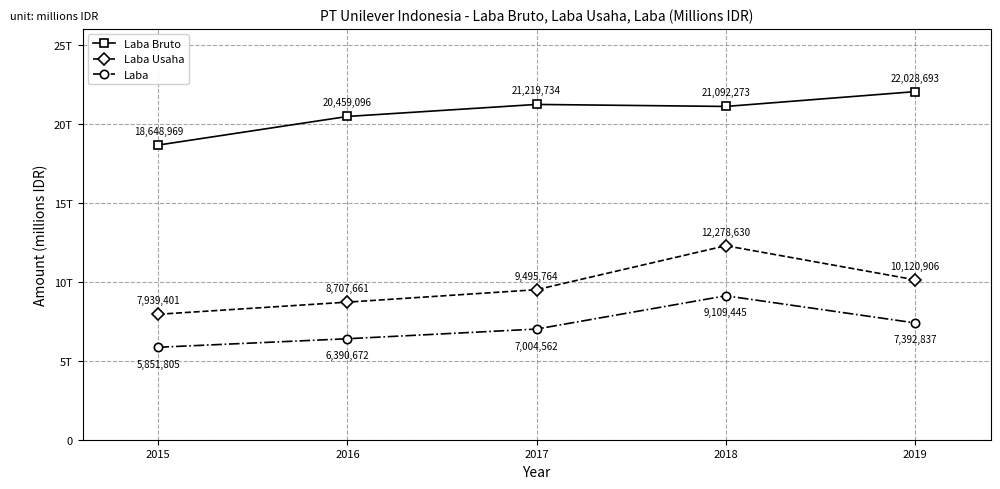

True or false: Laba Bruto and Laba intersect in this chart.

False